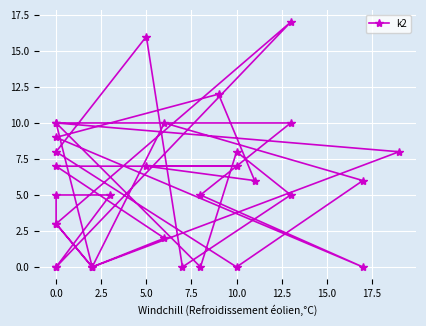

What is the difference between the maximum and minimum values?

17